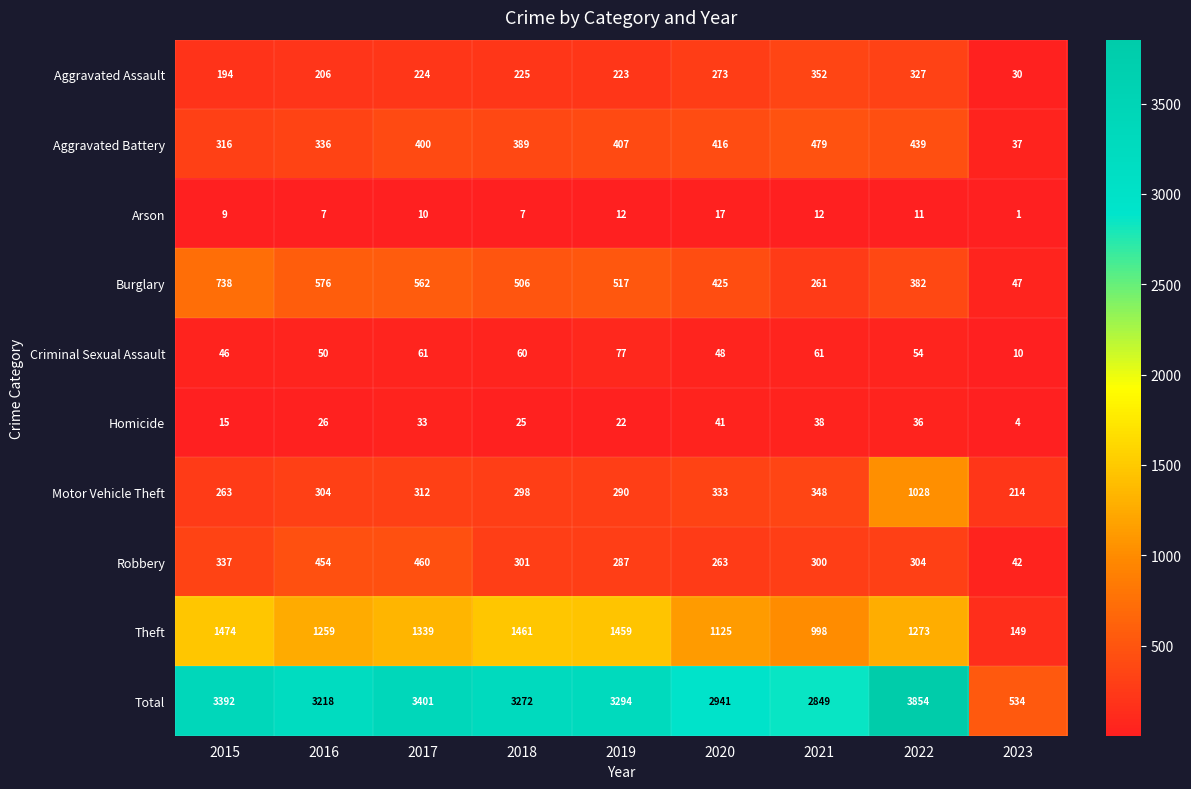

Which category has the lowest value in the Aggravated Battery series?

2023